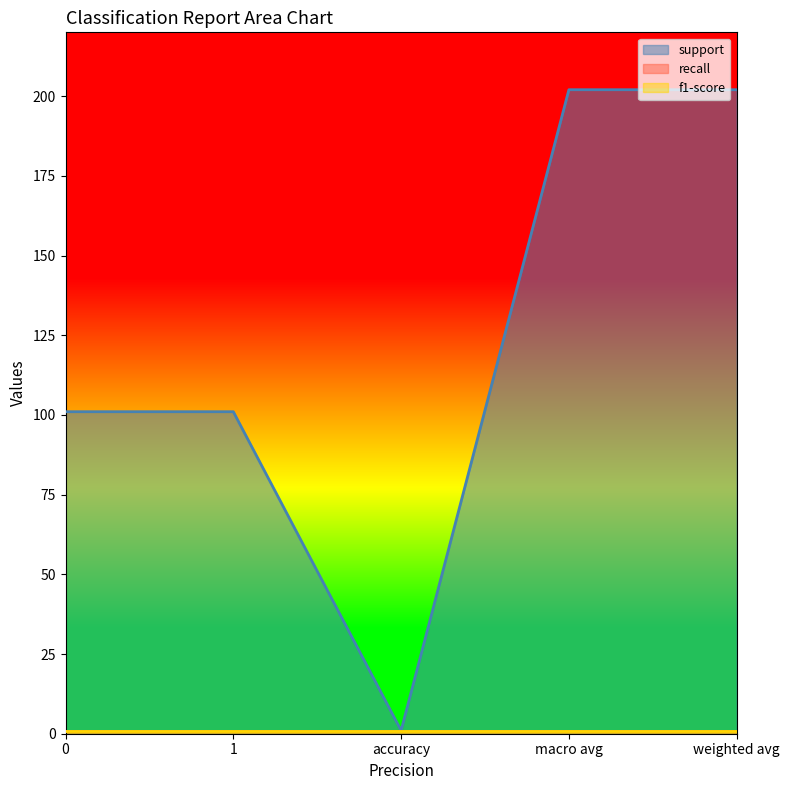

Which has a higher value, 1 or 0?

1